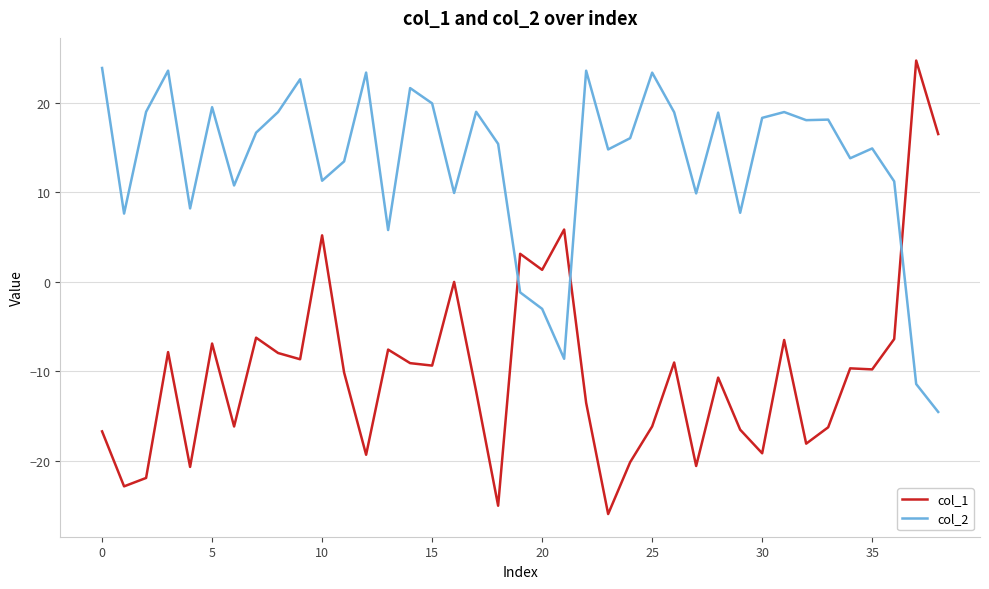

True or false: col_2 and col_1 cross at least once.

True